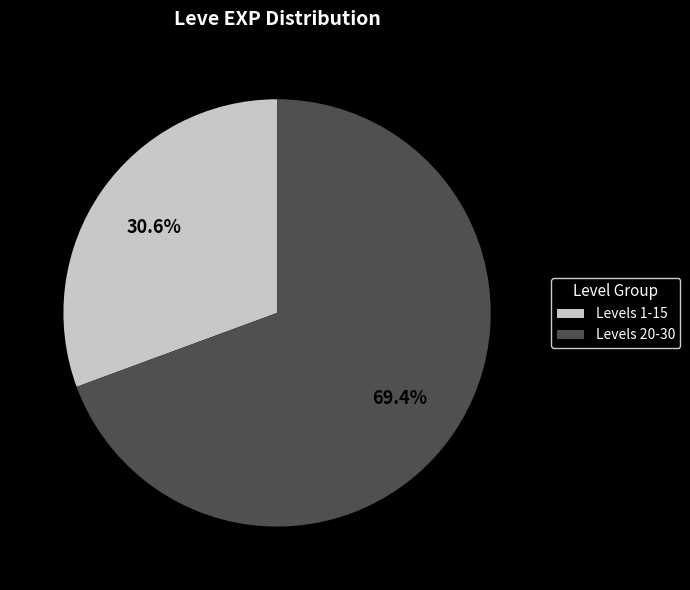

Rank the categories by value from highest to lowest.

Levels 20-30, Levels 1-15